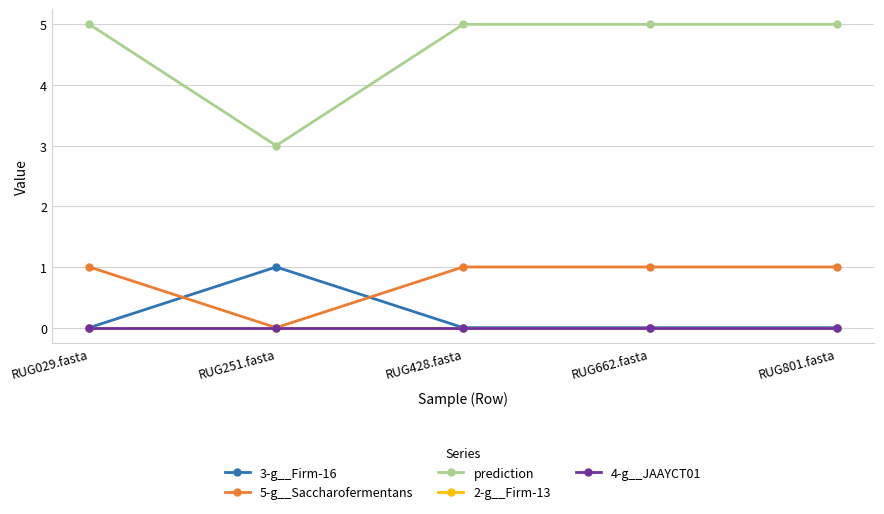

What is the sum of the prediction values at RUG428.fasta and RUG029.fasta?

10